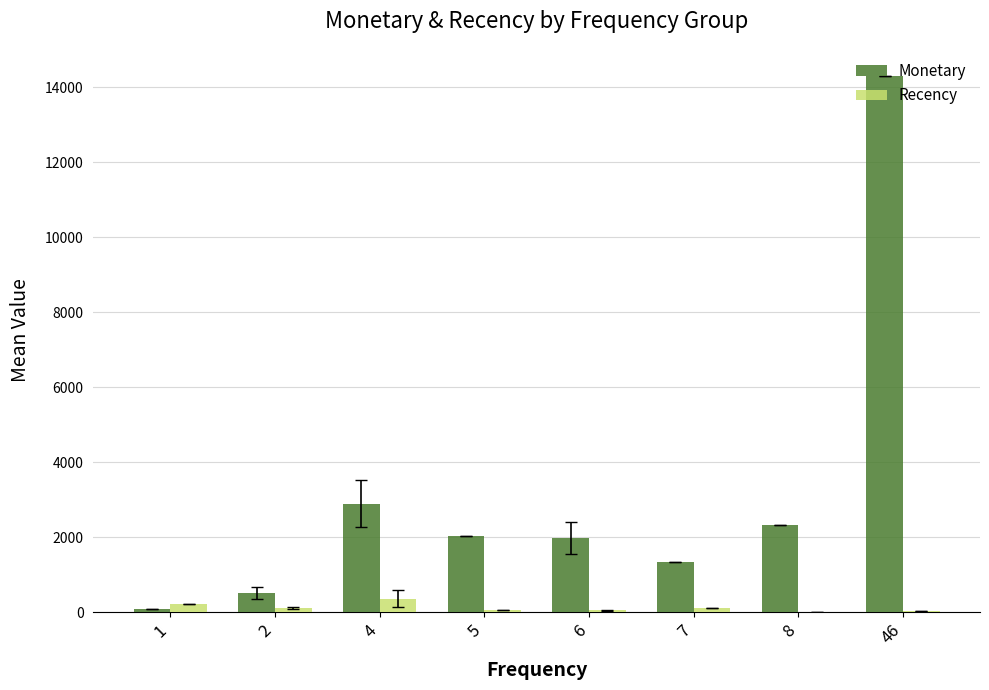

Is the value of Monetary at 8 greater than the value of Recency at 8?

Yes